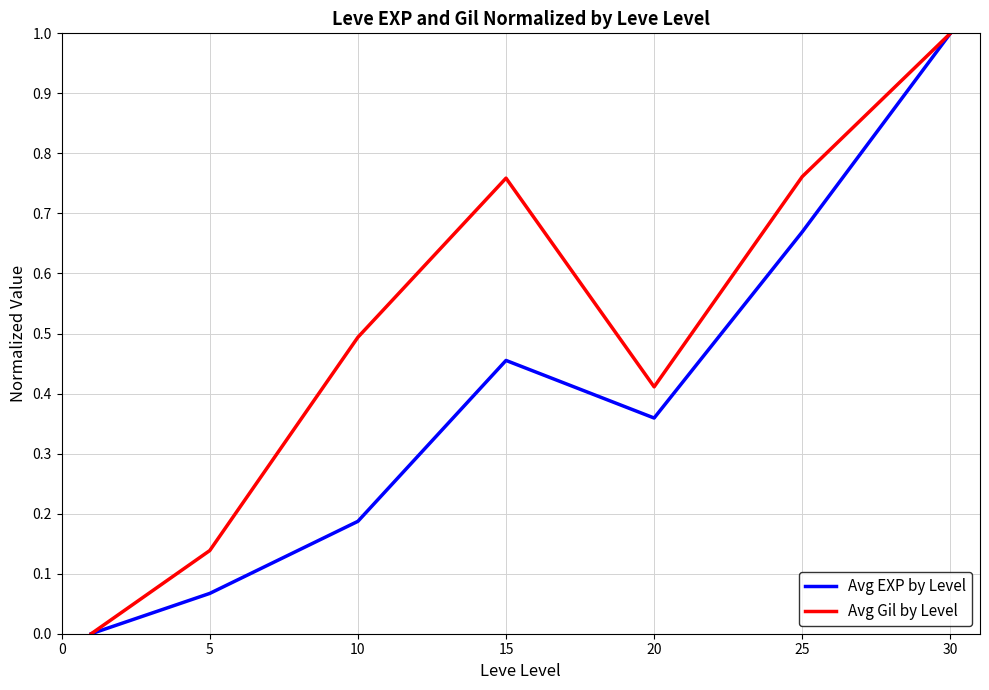

Which series has the largest total across all categories?

Avg Gil by Level